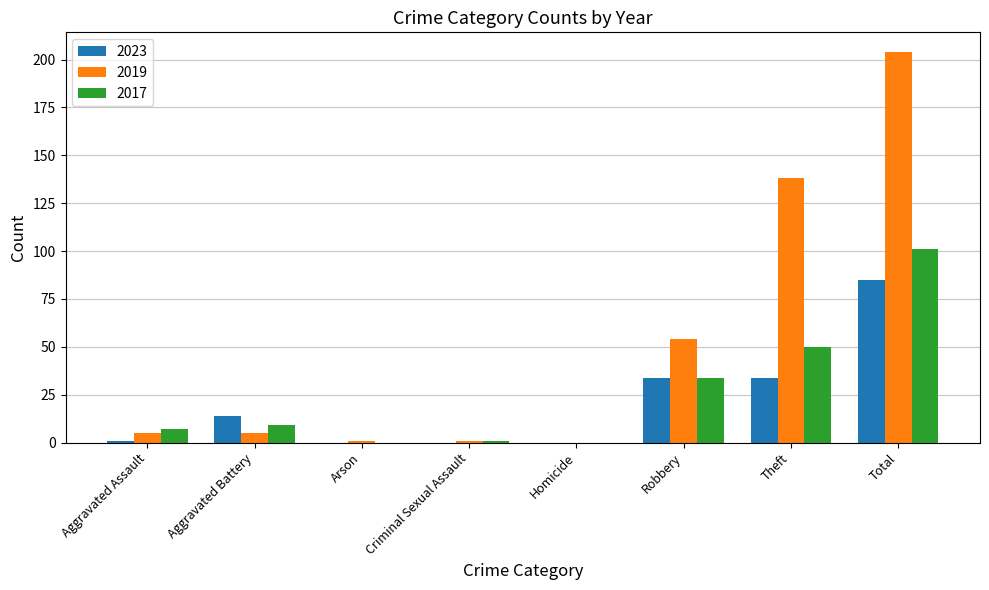

Is the value of 2017 at Aggravated Battery greater than the value of 2019 at Aggravated Assault?

Yes